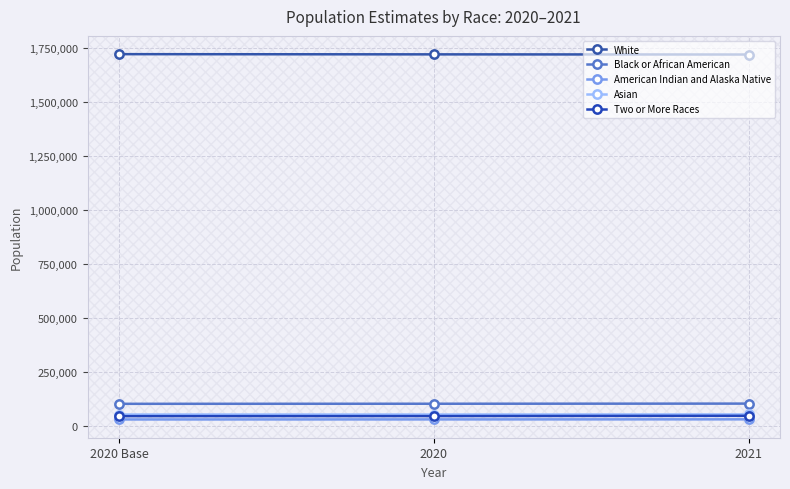

Between 2020 and 2020 Base, which is larger?

2020 Base